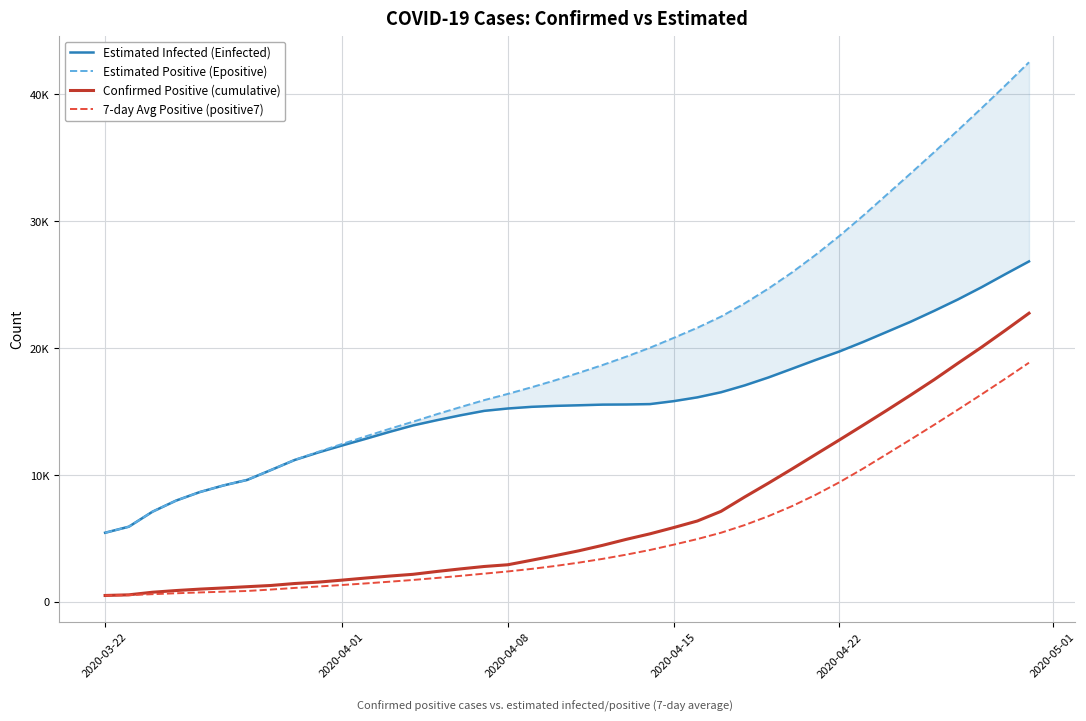

What are all the series names shown in the legend?

Estimated Infected (Einfected), Estimated Positive (Epositive), Confirmed Positive (cumulative), 7-day Avg Positive (positive7)